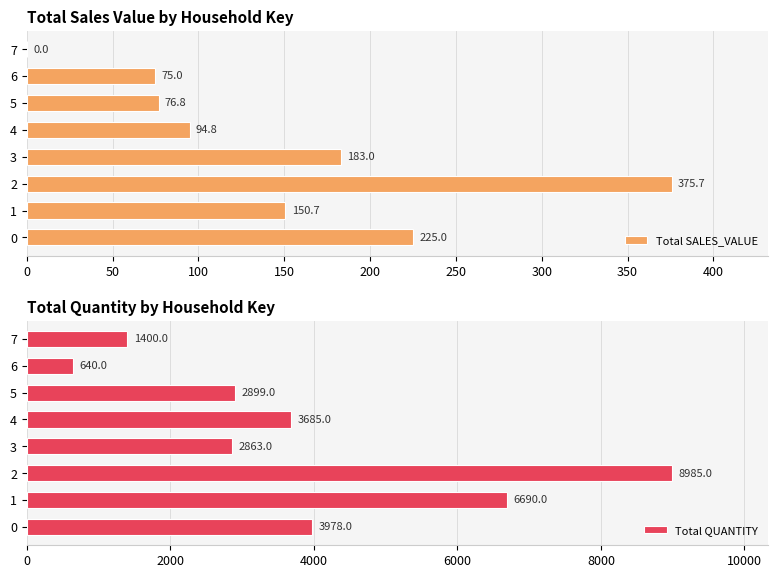

How many values in the Total SALES_VALUE series exceed 150?

4